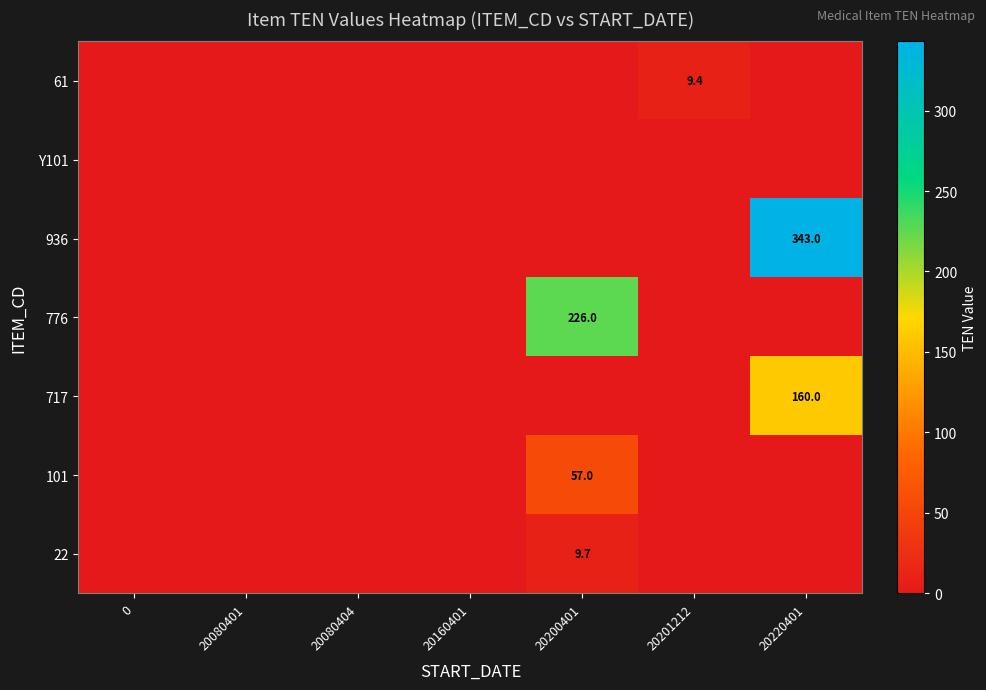

The 101 series shows 0.0 at 20220401. True or false?

True